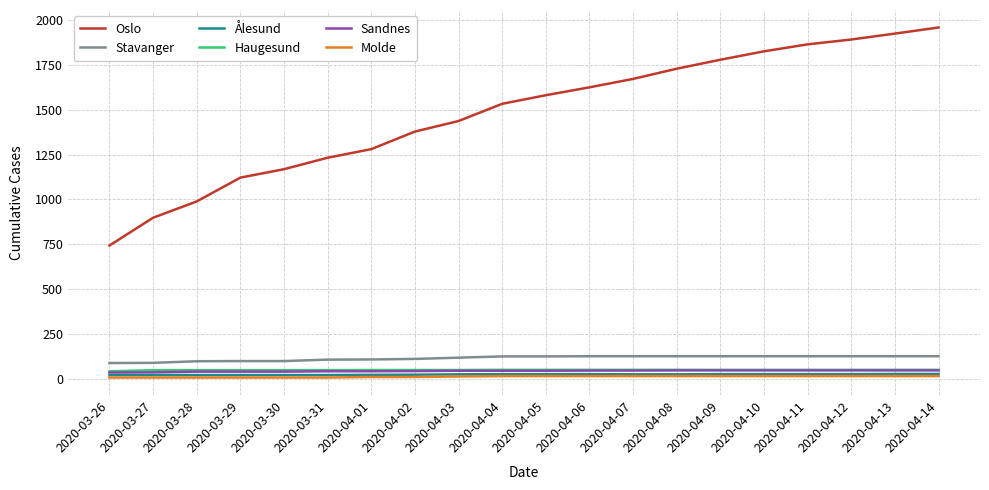

True or false: Haugesund and Oslo intersect in this chart.

False